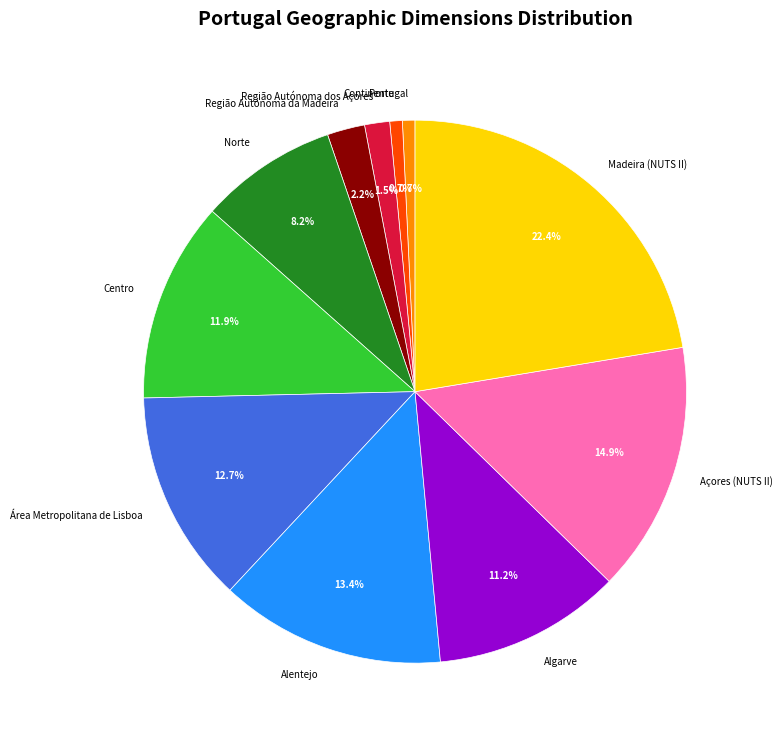

What is the ratio of the value at Região Autónoma dos Açores to the value at Área Metropolitana de Lisboa?

0.1